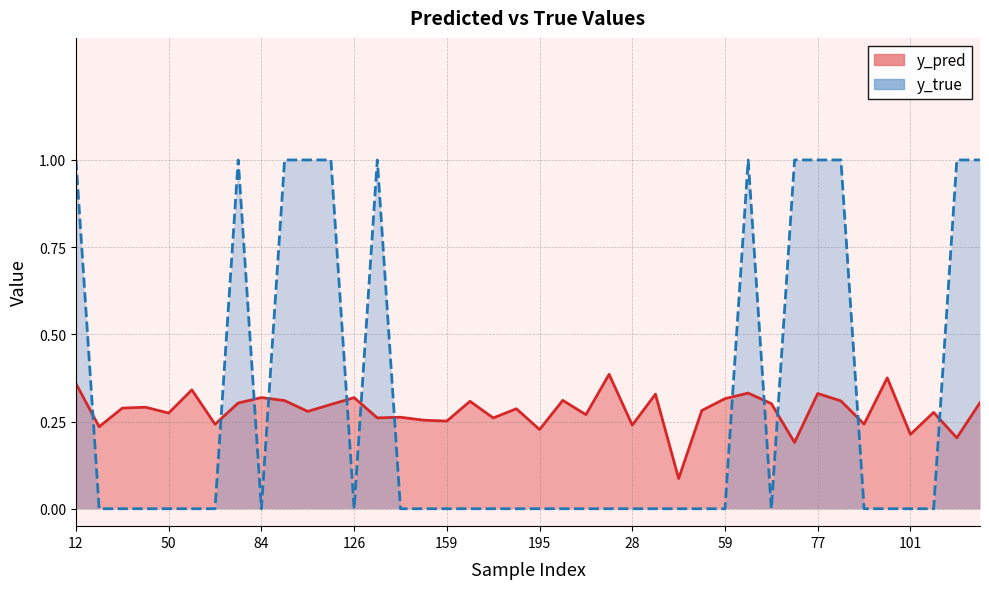

Where is the first local maximum for y_pred?

44